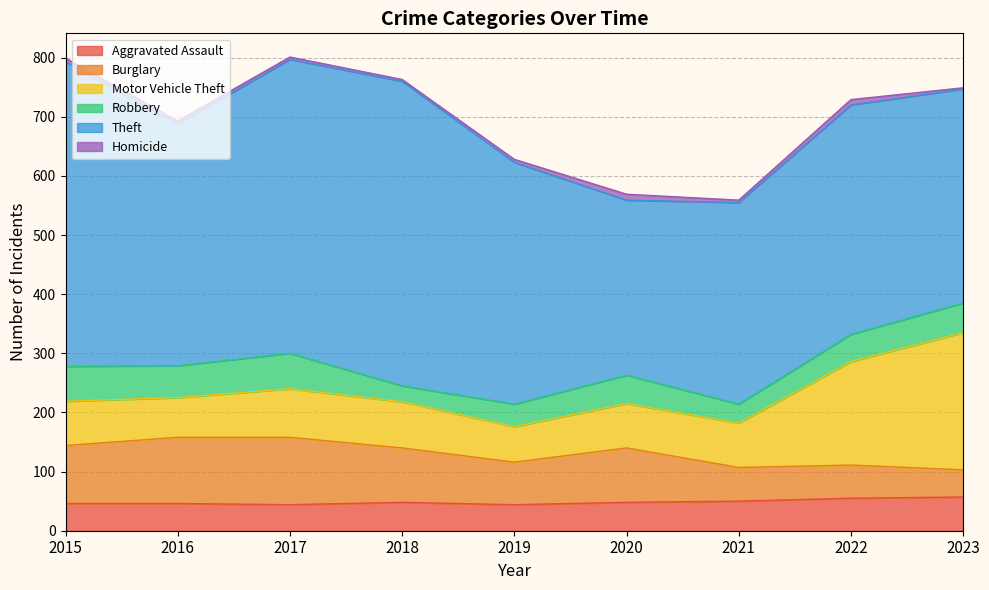

What is the sum of all Motor Vehicle Theft values?

919